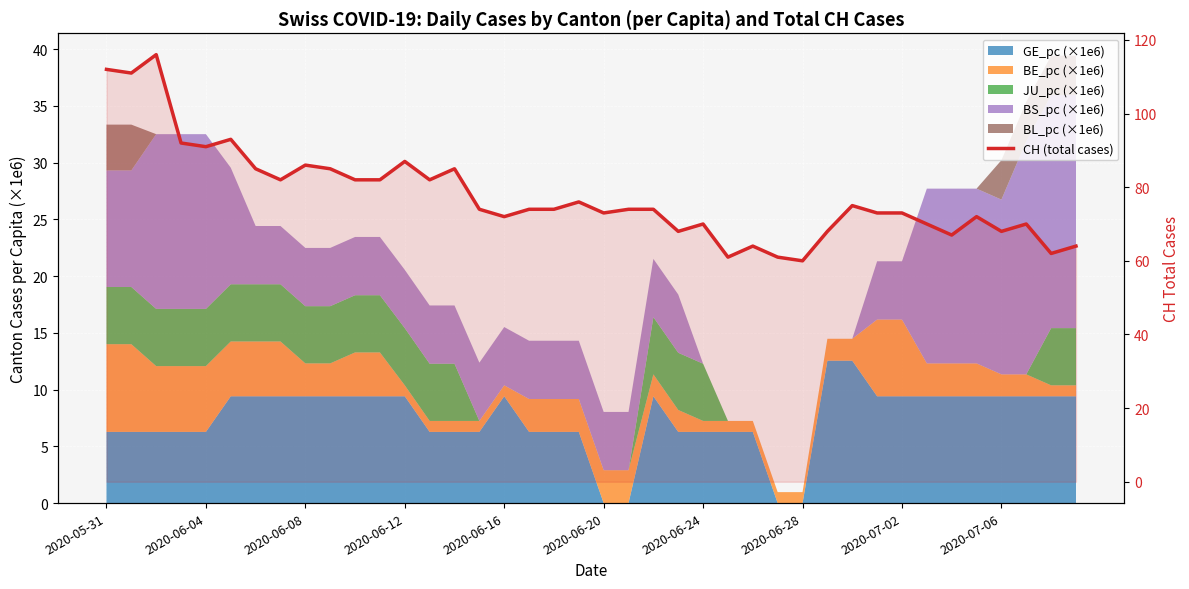

What is the value of the 18th point from the left?

74